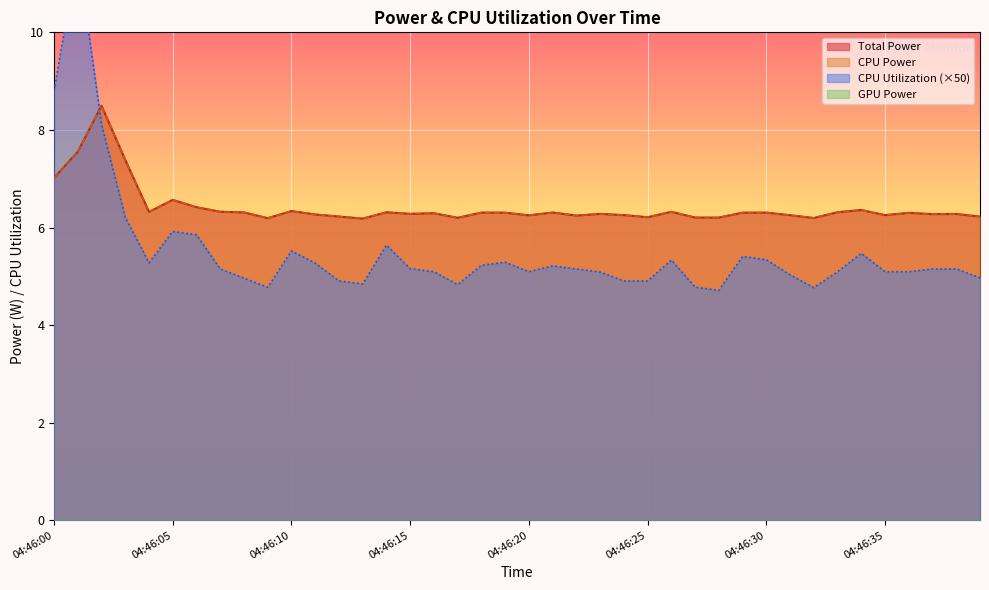

Which series has the largest range (max minus min)?

CPU Utilization